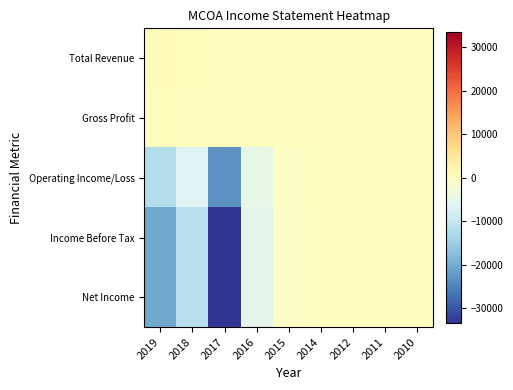

Reading right to left, extract all data points from this chart.

Total Revenue: 2010=0	2011=0	2012=0	2014=0	2015=0	2016=0	2017=0	2018=300	2019=700
Gross Profit: 2010=0	2011=0	2012=0	2014=0	2015=0	2016=0	2017=0	2018=200	2019=400
Operating Income/Loss: 2010=-100	2011=-100	2012=0	2014=0	2015=-700	2016=-4900	2017=-23200	2018=-6200	2019=-12200
Income Before Tax: 2010=-200	2011=-200	2012=0	2014=-100	2015=-700	2016=-5400	2017=-33400	2018=-11100	2019=-20200
Net Income: 2010=-200	2011=-200	2012=0	2014=-100	2015=-700	2016=-5400	2017=-33400	2018=-11100	2019=-20200